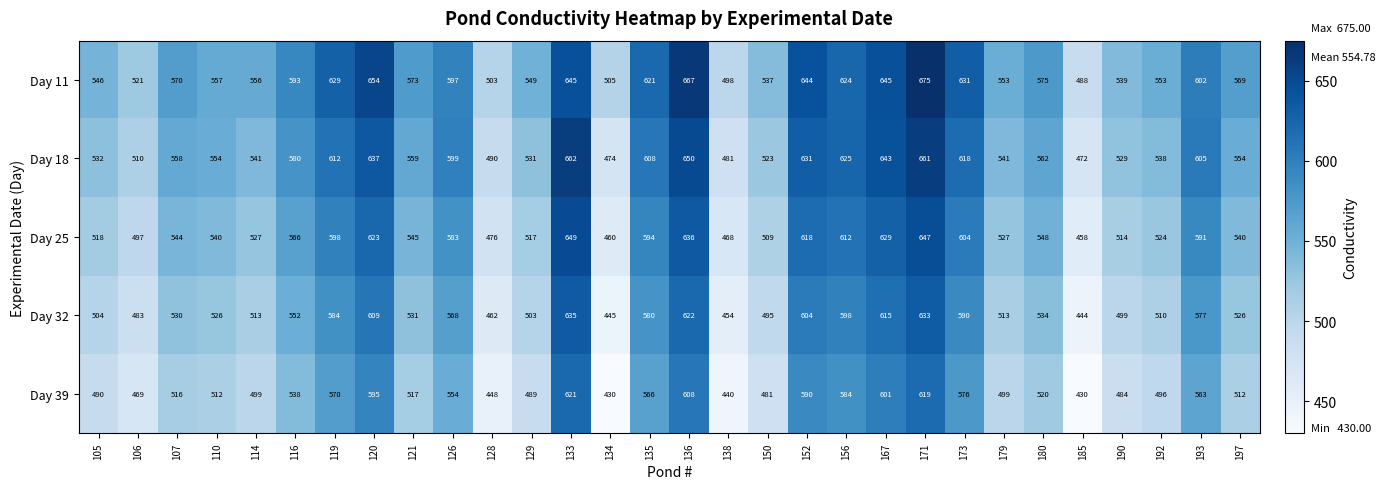

True or false: Day 25 has a value of 821 at 105.

False